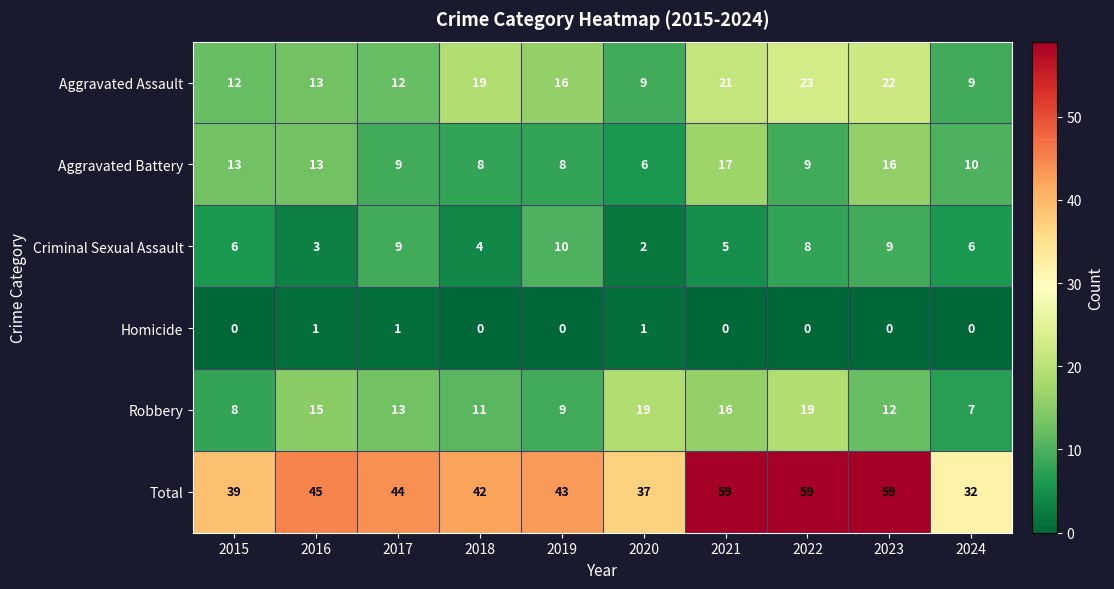

The value of Aggravated Battery at 2018 is 8. True or false?

True